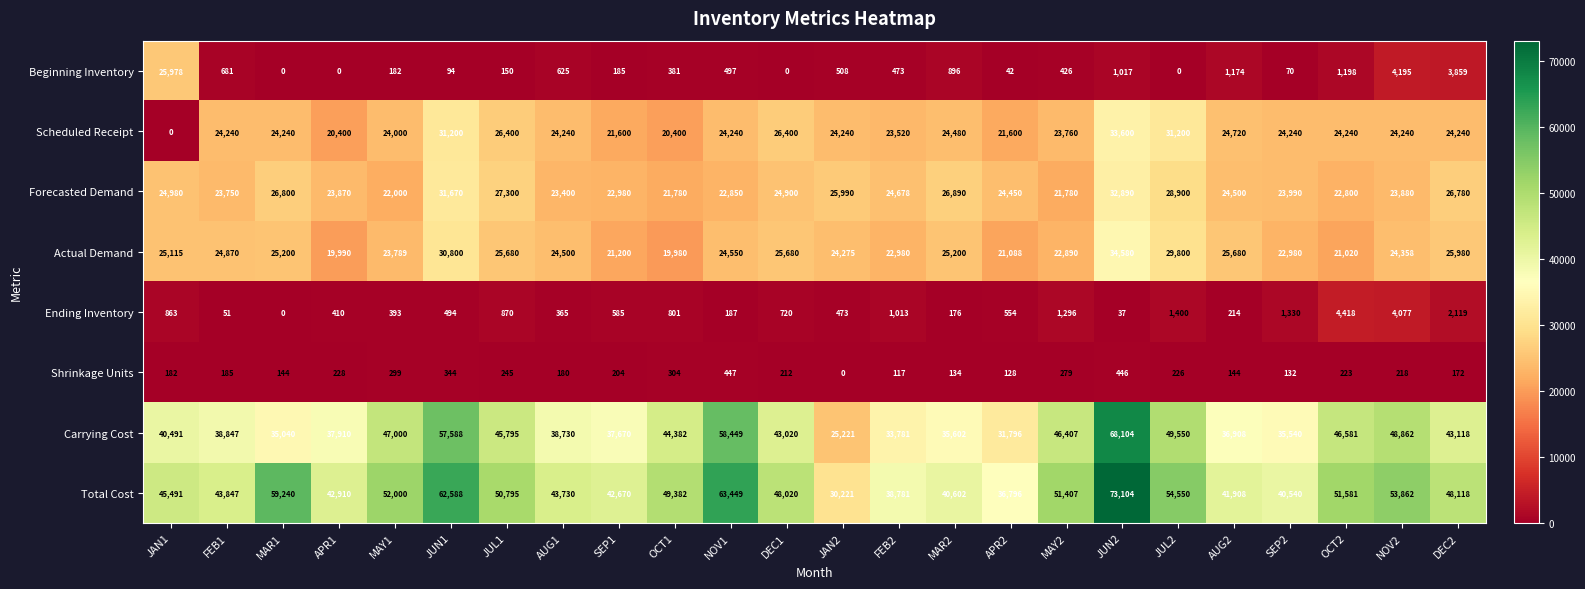

What is the difference between the highest and lowest values at JUN1?

62494